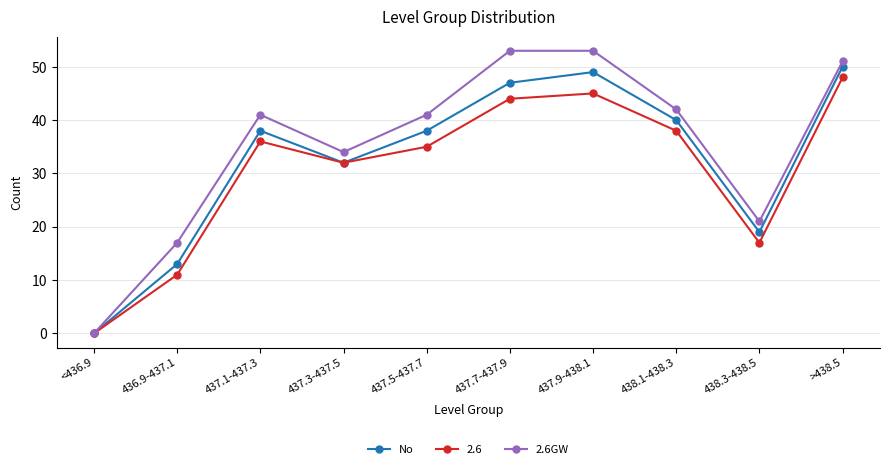

Where is the first local maximum for No?

437.1-437.3